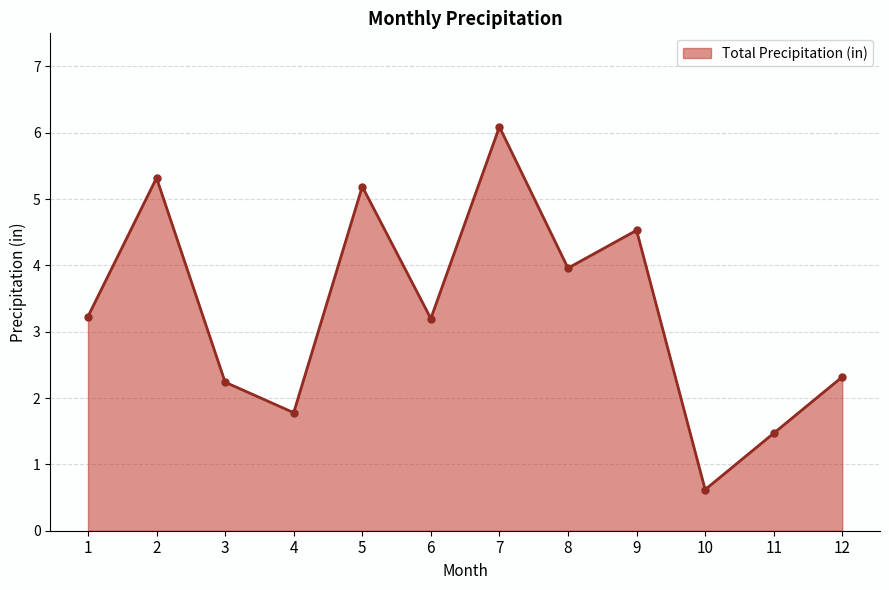

True or false: the data shows 1.5 at 11.

True